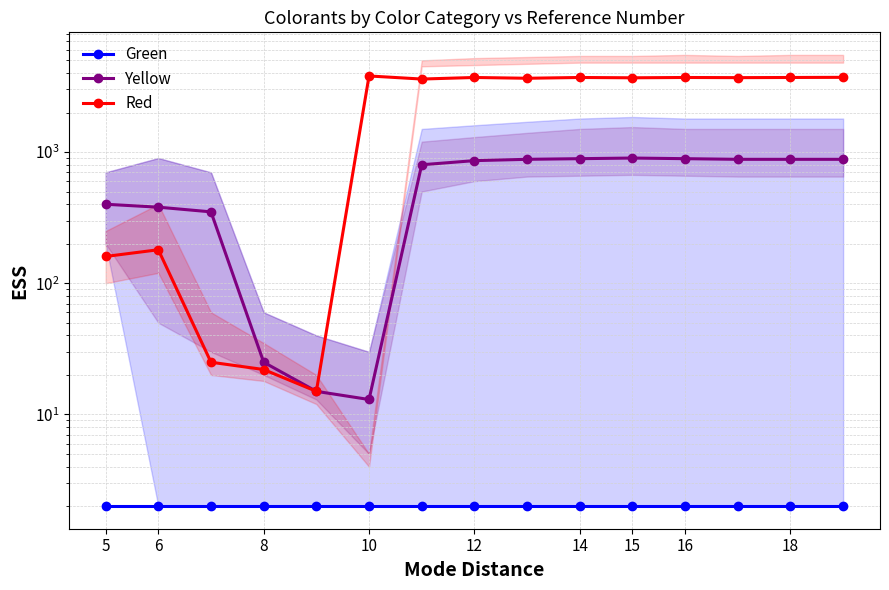

Does the chart have visible grid lines?

Yes